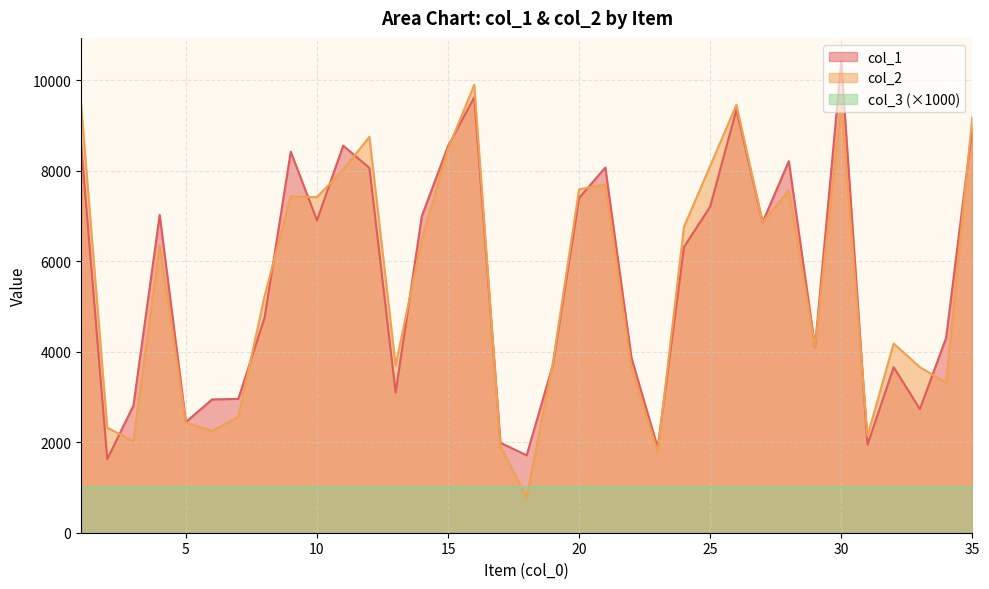

Where is the first local maximum for col_2?

4